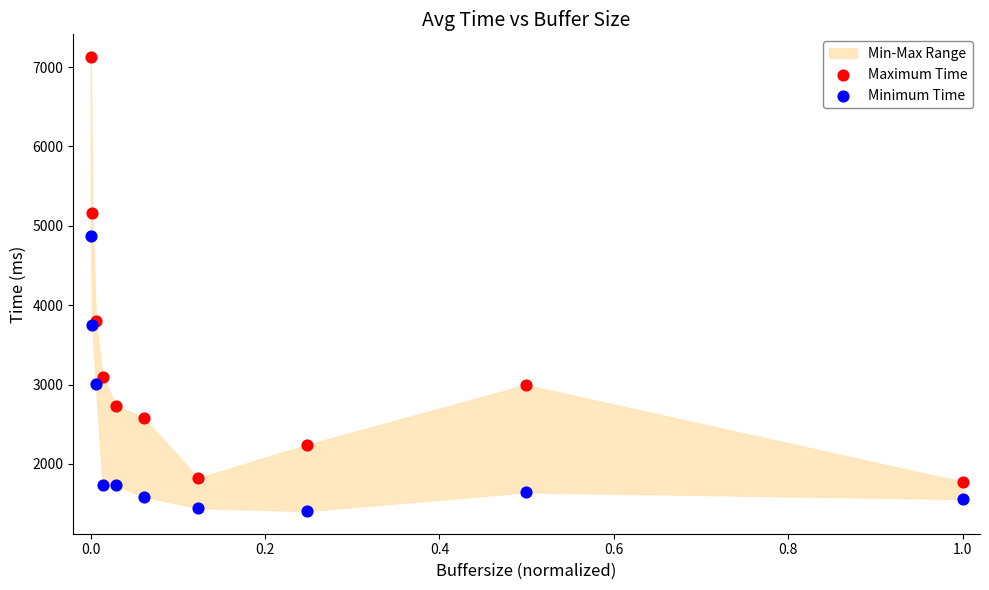

Which series has the largest Y range (max minus min)?

Maximum Time